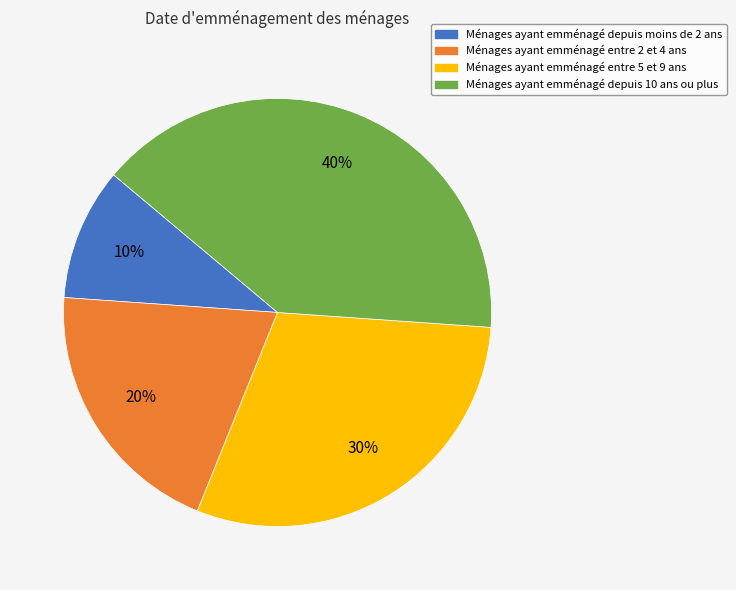

To the nearest percent, what is the difference between the largest and smallest slice percentages?

30%